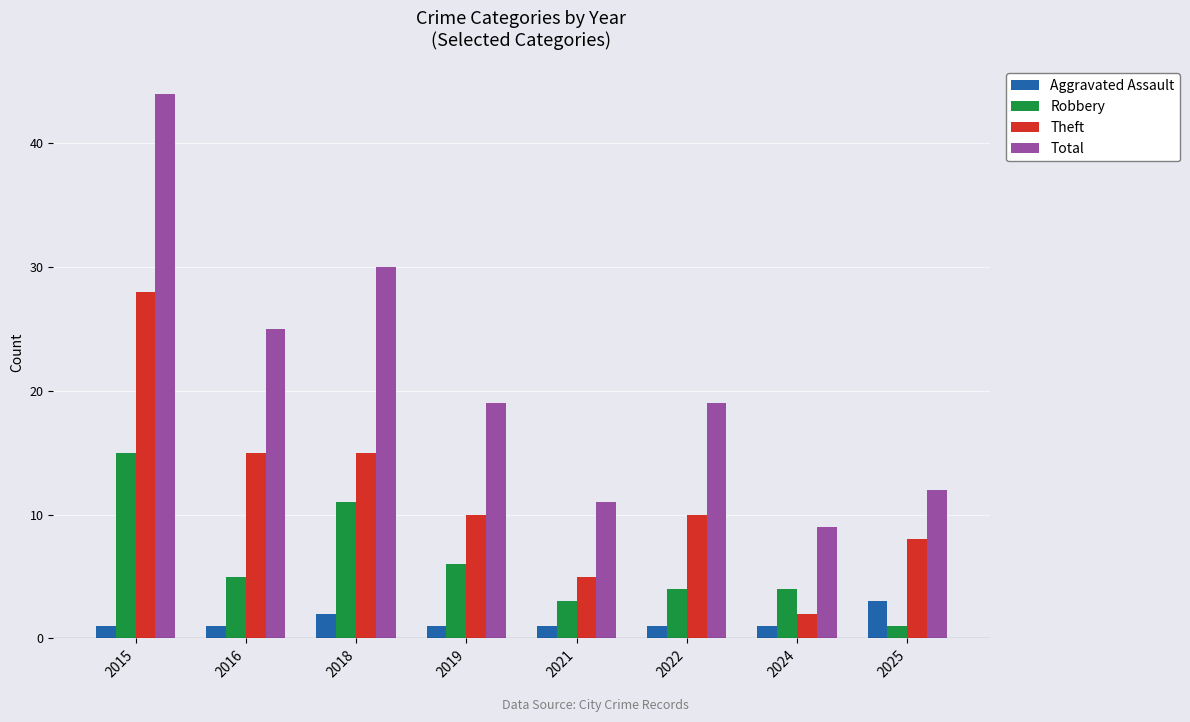

Does the chart contain stacked bars?

No